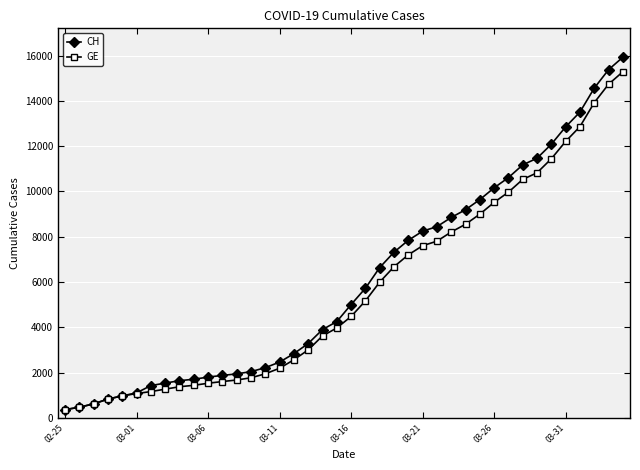

What are all the series names shown in the legend?

CH, GE